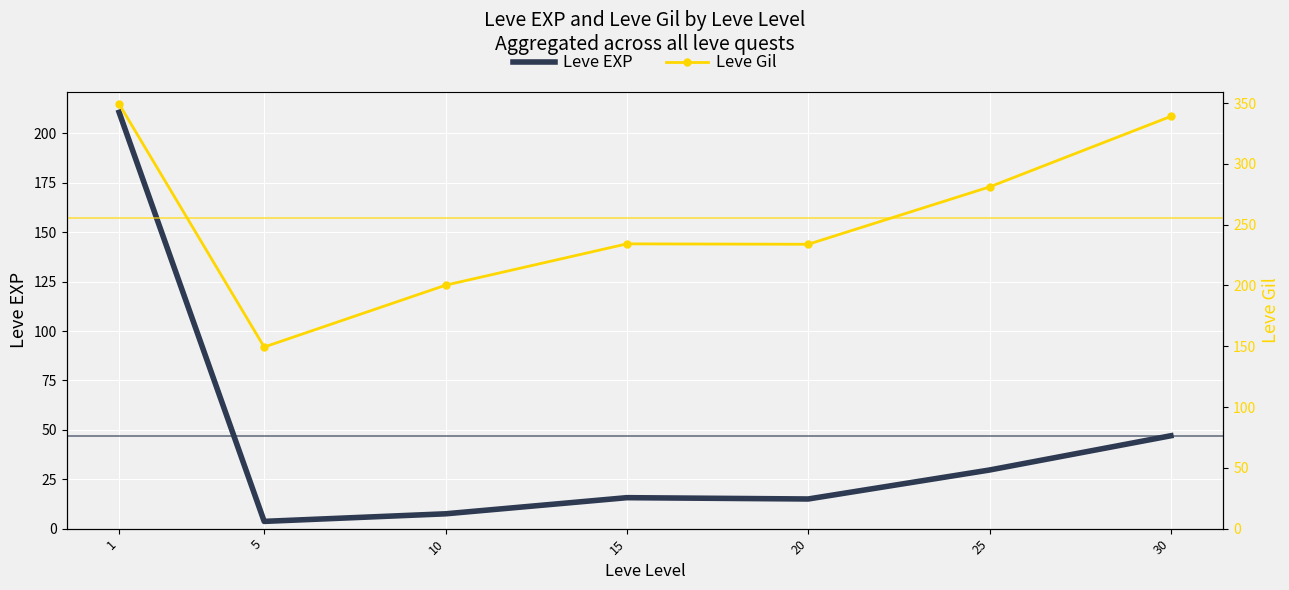

Where is the first local maximum for Leve Gil?

15